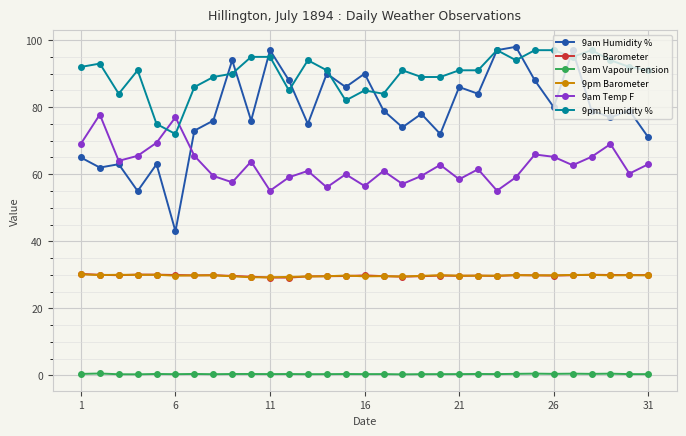

Which series has the largest range (max minus min)?

9am Humidity %